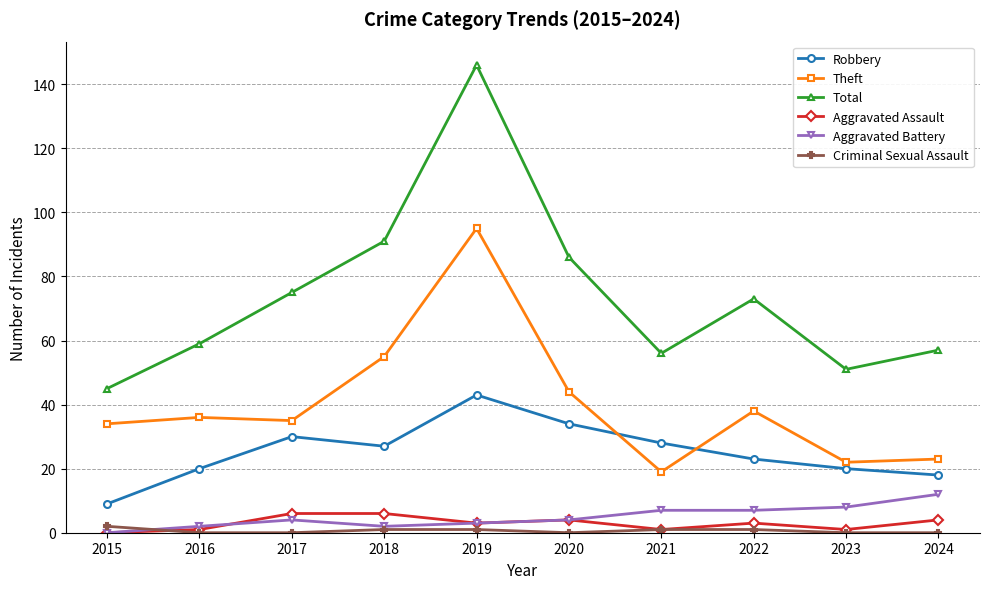

What is the spread (max minus min) of values at 2017?

75